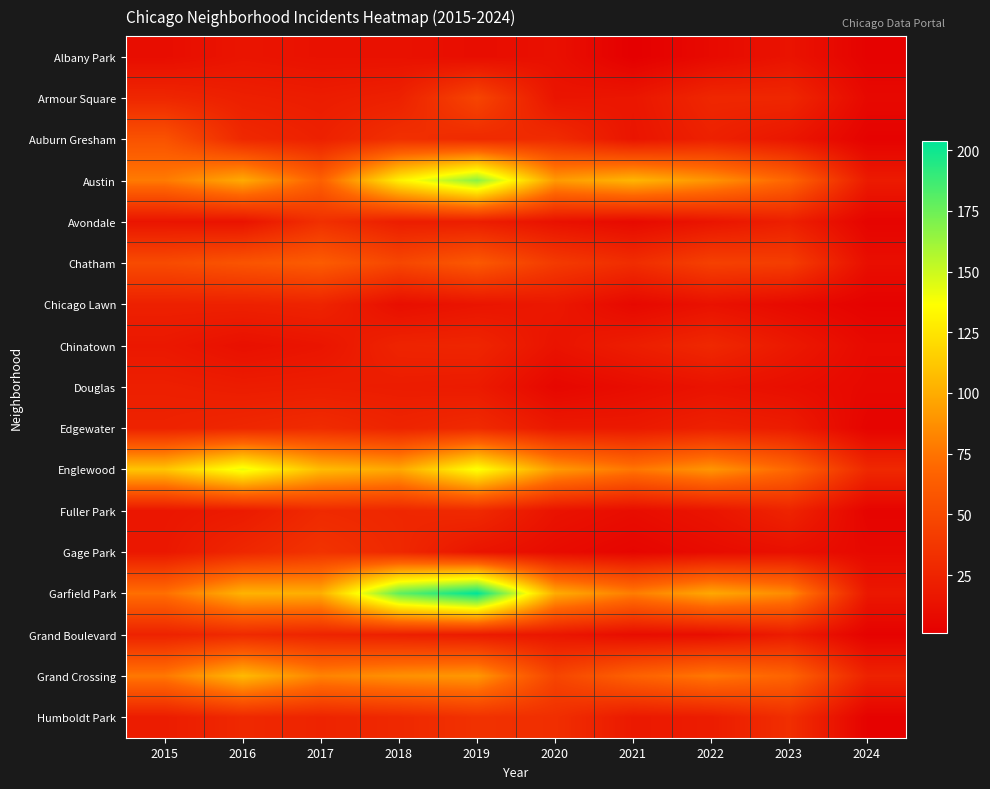

Which series has the largest total across all categories?

Garfield Park